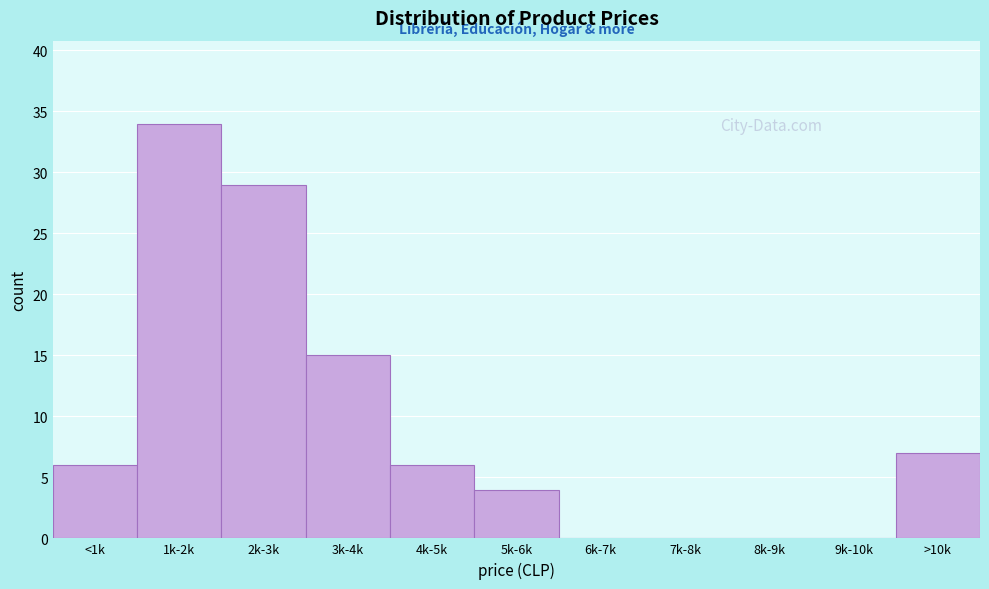

Reading right to left, transcribe all the data shown in this chart.

>10k=7	9k-10k=0	8k-9k=0	7k-8k=0	6k-7k=0	5k-6k=4	4k-5k=6	3k-4k=15	2k-3k=29	1k-2k=34	<1k=6